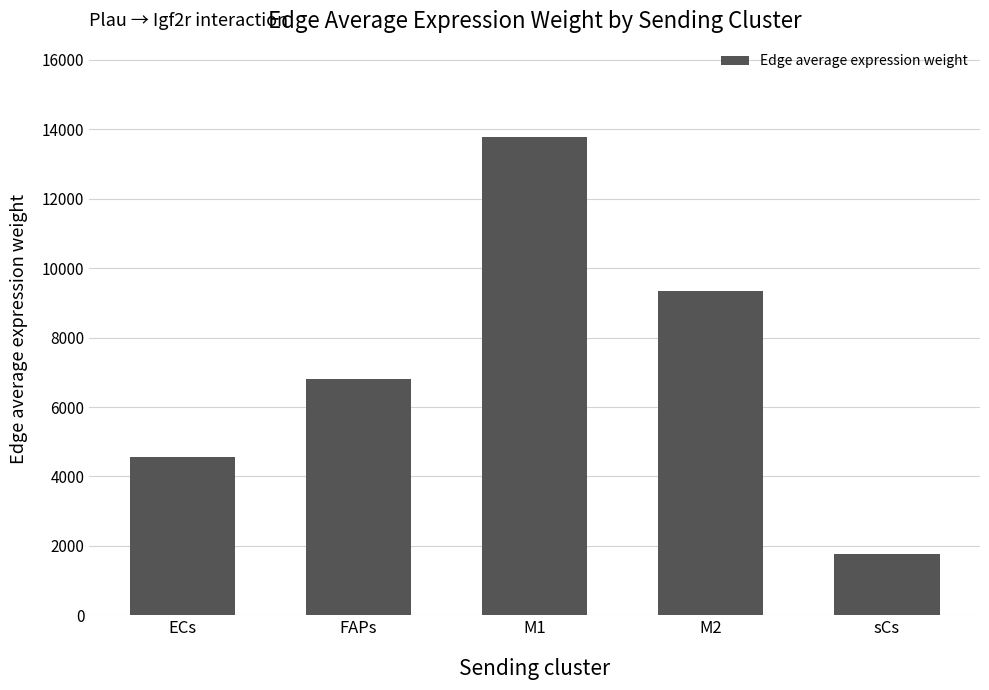

Between sCs and FAPs, which is larger?

FAPs